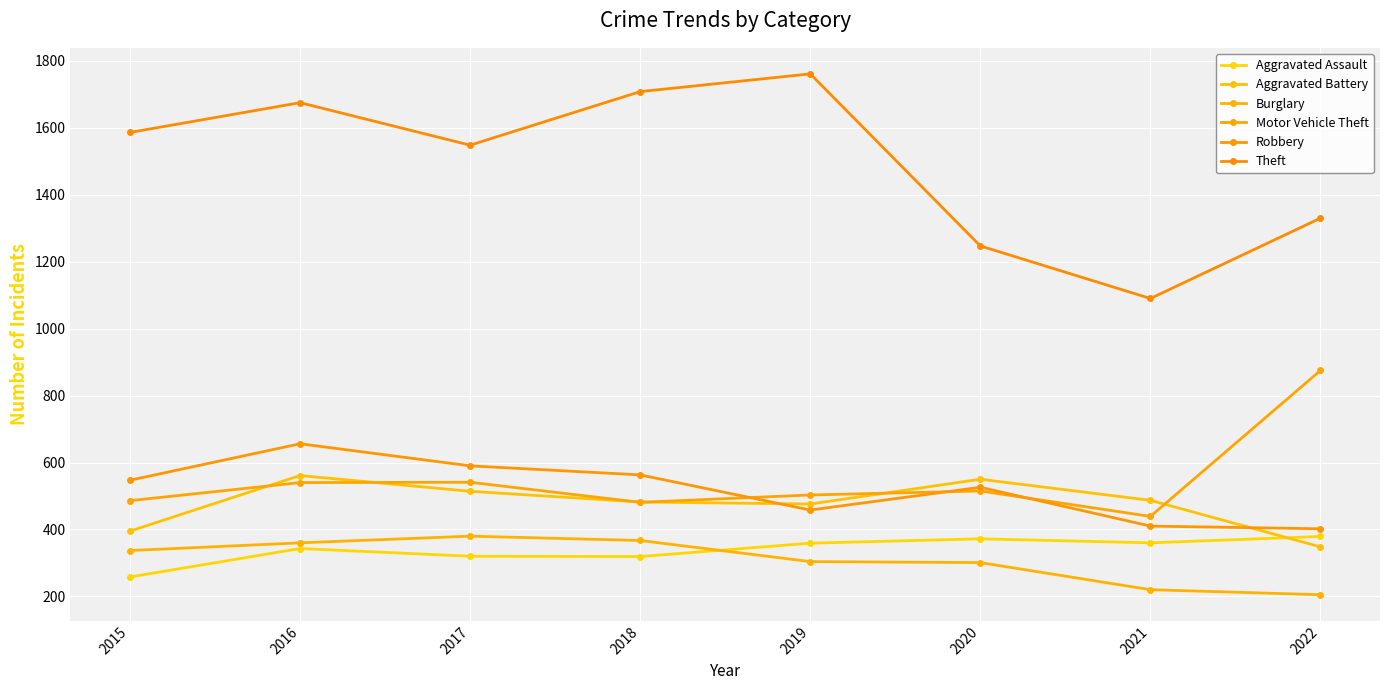

Which series changed the most between 2019 and 2022?

Theft